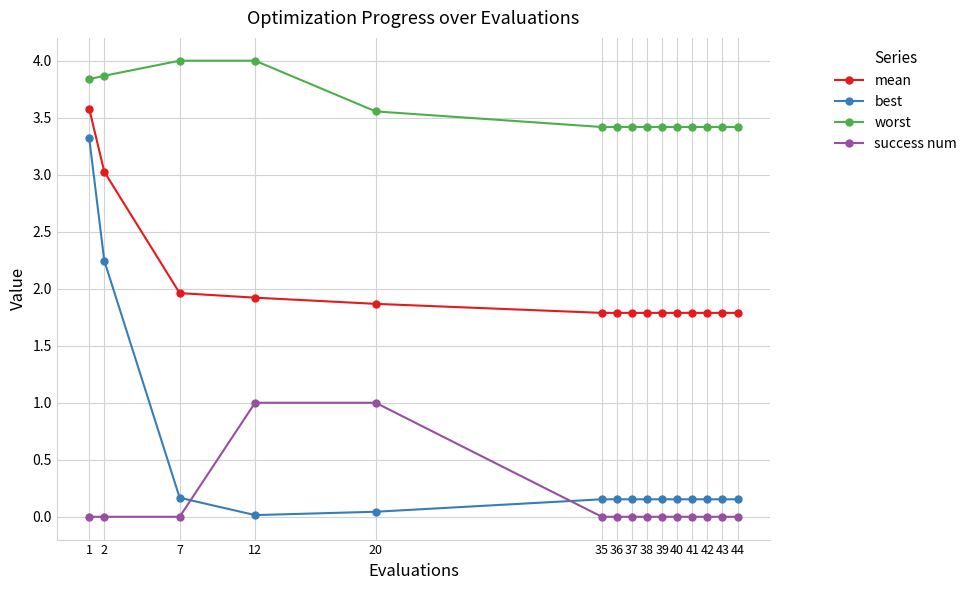

What is the value of the worst point at the 14th from the left?

3.4